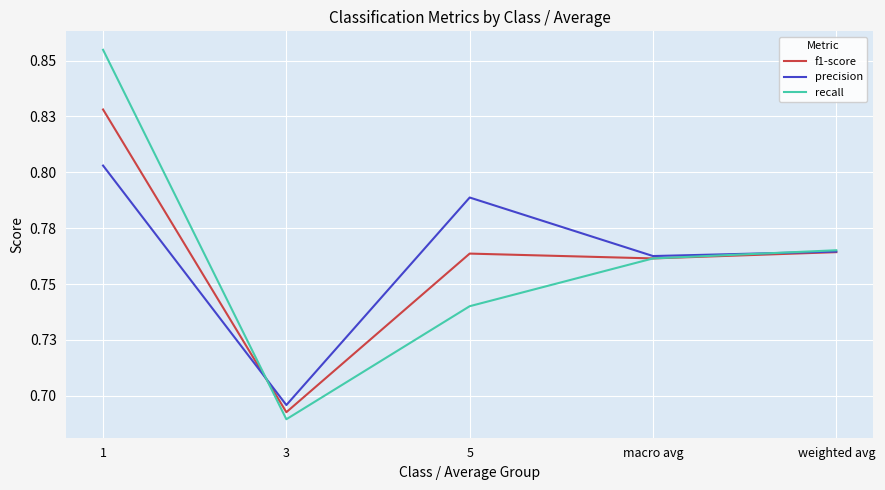

Is the value of precision at 1 greater than the value of recall at 5?

Yes